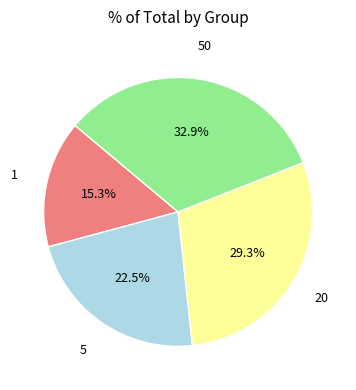

Count the number of slices in the pie.

4